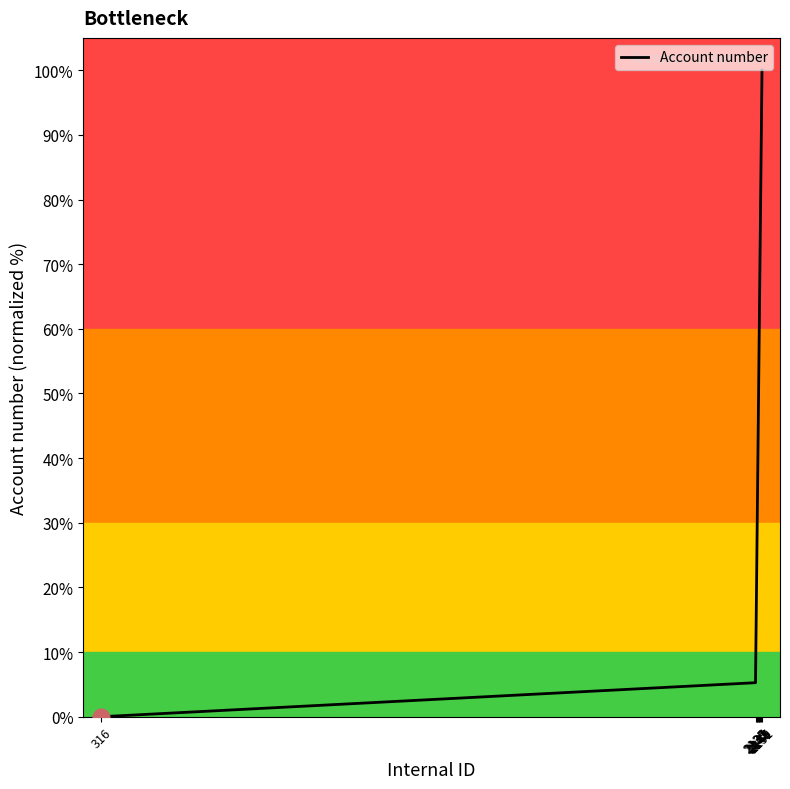

What is the value of the 19th point from the left?

94.7